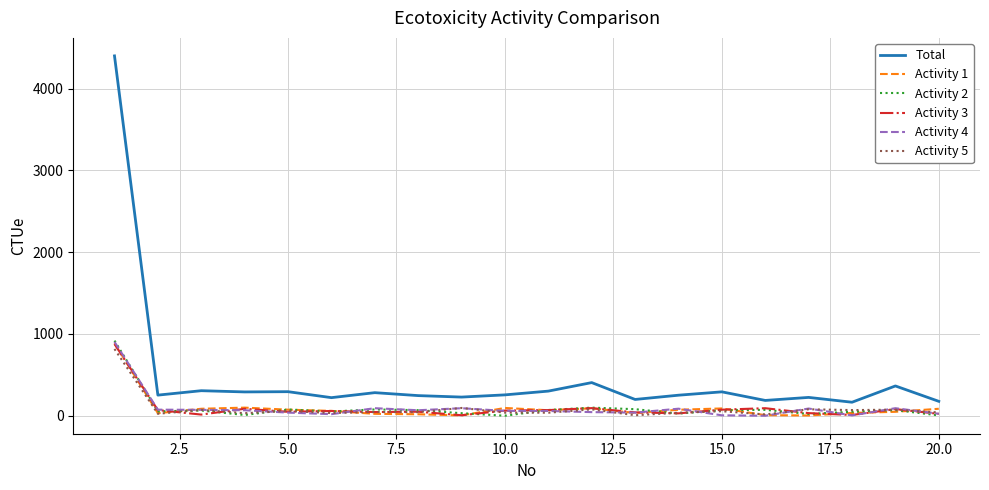

In Activity 5, how many points are higher than both neighbors (excluding endpoints)?

8